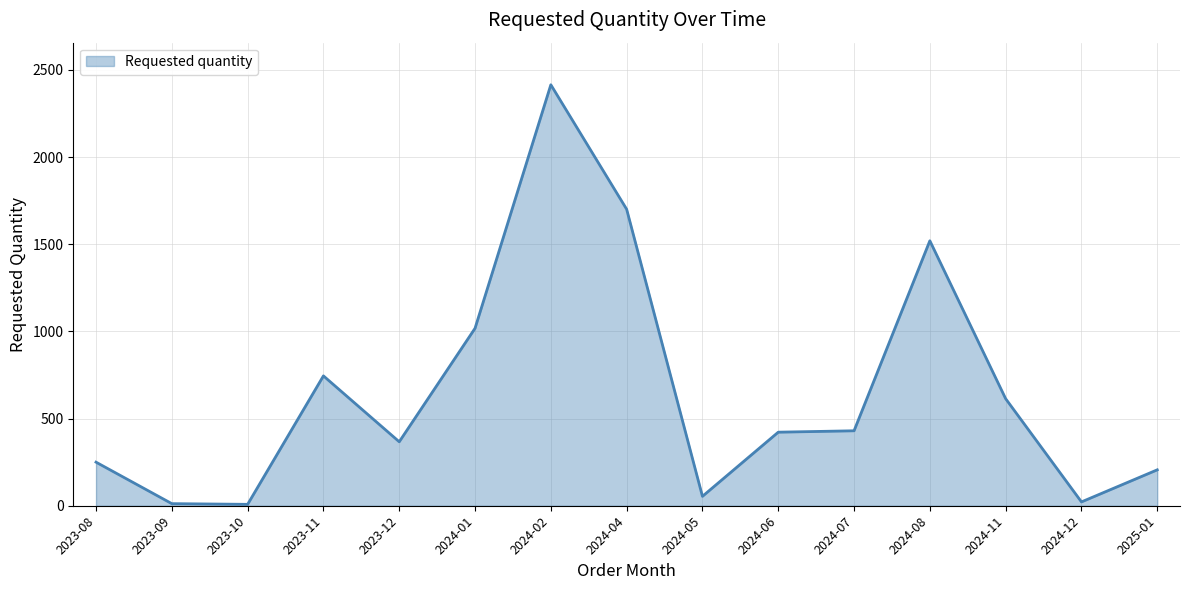

What value does the data have at 2024-02, to the nearest 10?

2420